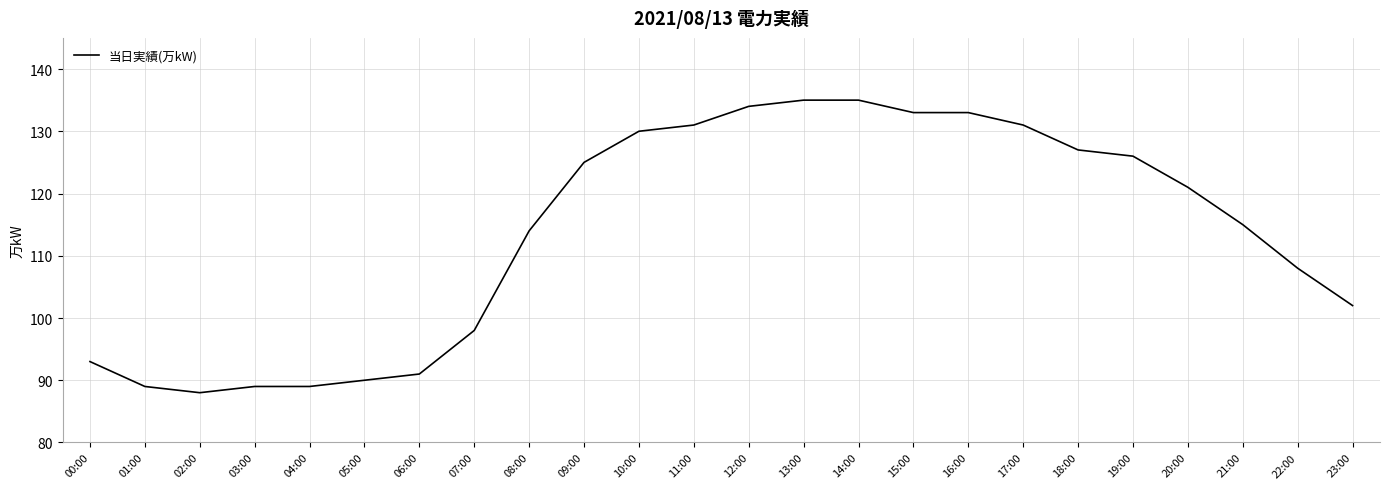

Approximately how many times larger is the value at 05:00 compared to 00:00?

1.0